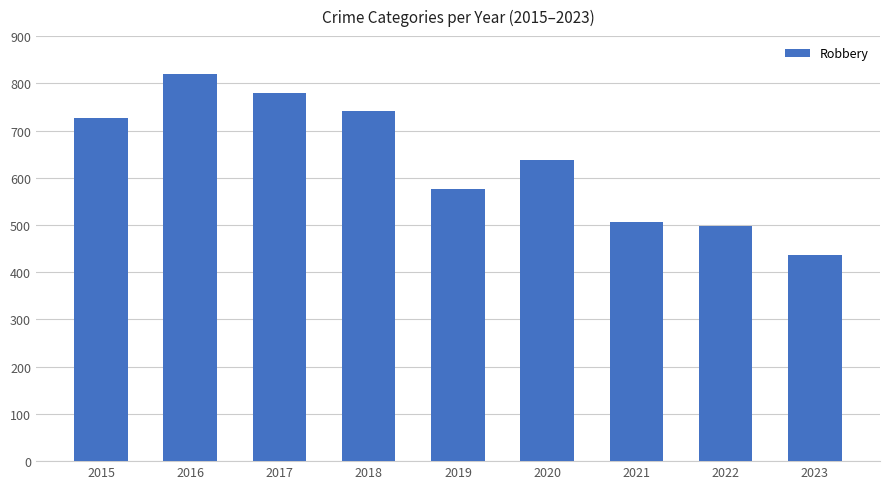

What is the sum of the values at 2020 and 2016?

1456